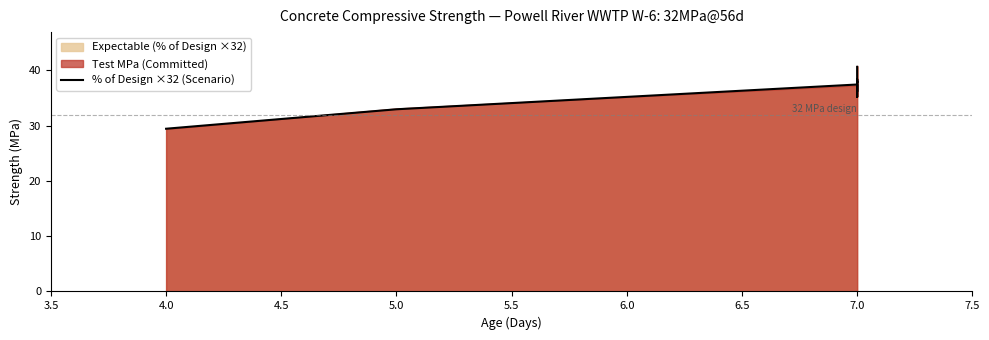

How many values are below 37?

5